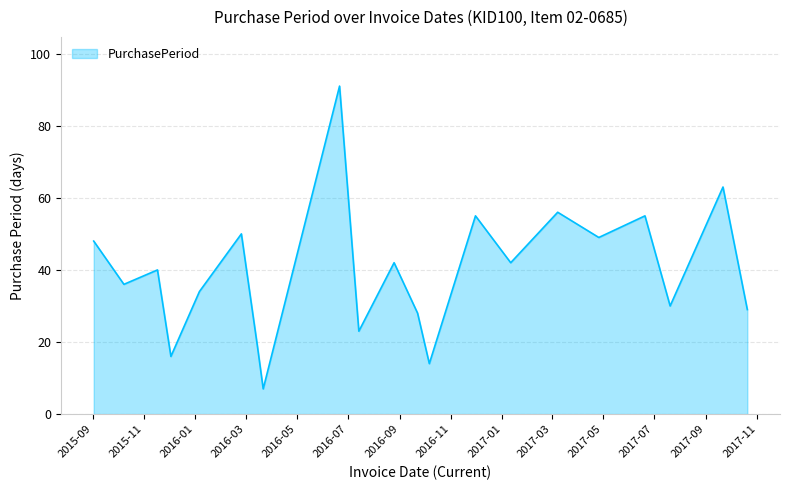

What is the maximum value shown in the chart?

91